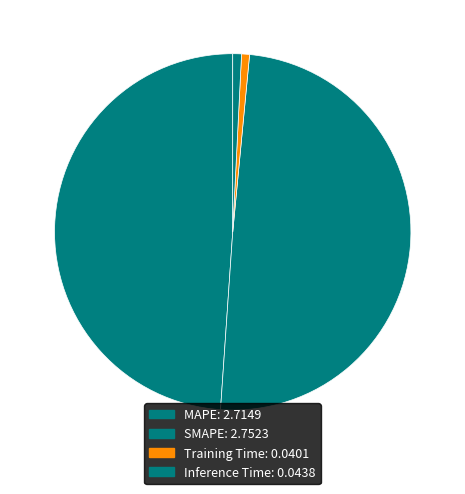

How much of the chart is everything except SMAPE?

50.4%